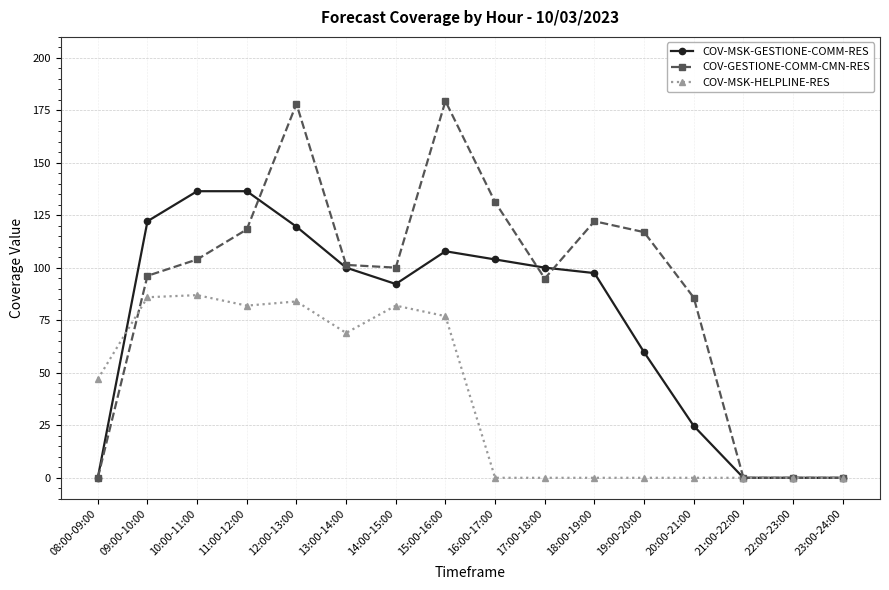

True or false: COV-GESTIONE-COMM-CMN-RES and COV-MSK-GESTIONE-COMM-RES cross at least once.

True